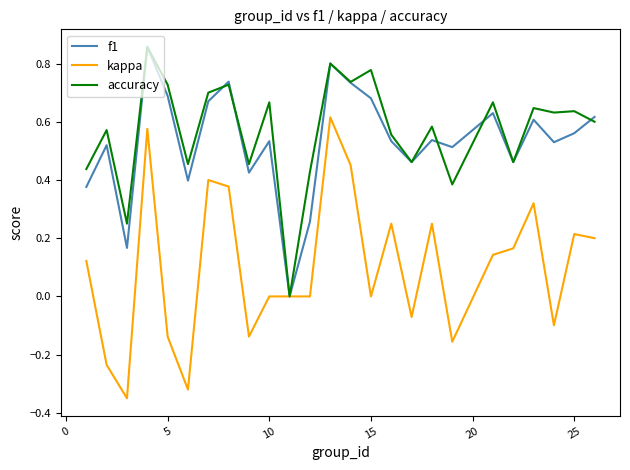

What are all the series names shown in the legend?

f1, kappa, accuracy